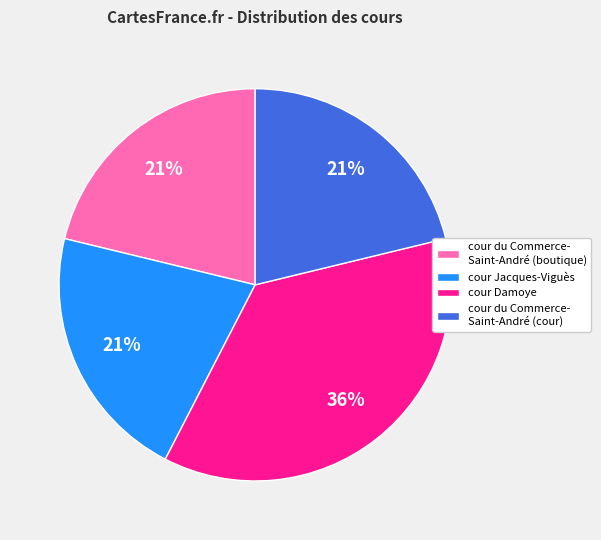

Is the sum of cour du Commerce- Saint-André (cour) and cour du Commerce- Saint-André (boutique) greater than half?

No